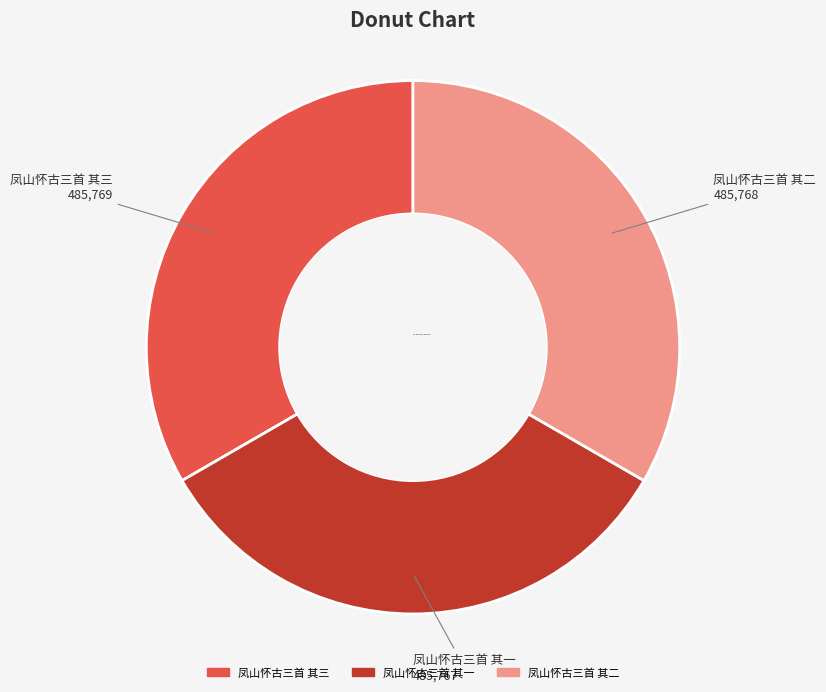

Does 凤山怀古三首 其三 represent more than half of the total?

No